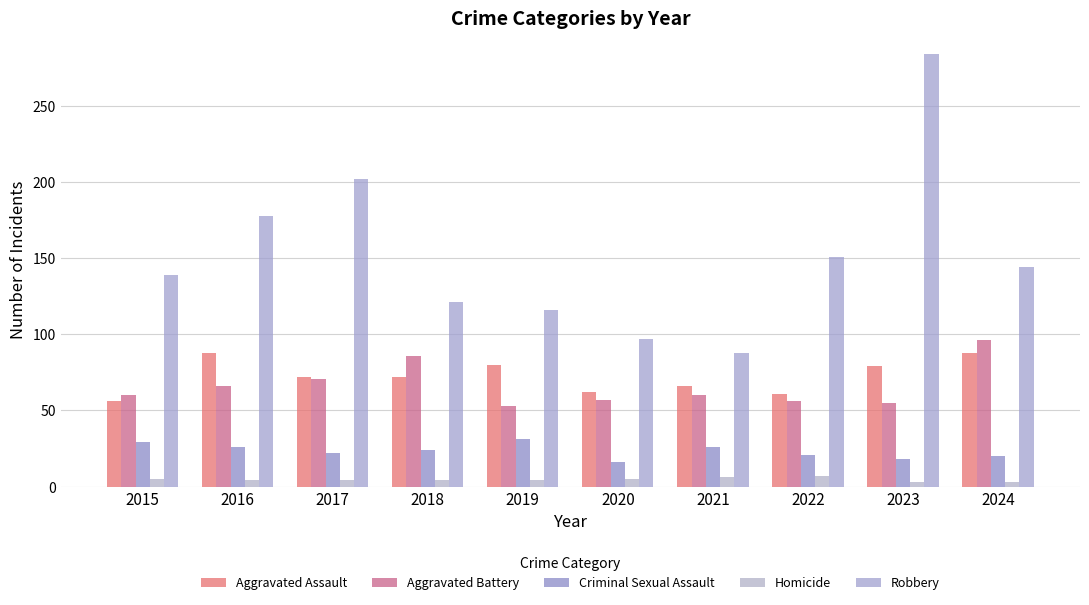

Reading right to left, list all the values displayed in this chart.

Aggravated Assault: 2024=88	2023=79	2022=61	2021=66	2020=62	2019=80	2018=72	2017=72	2016=88	2015=56
Aggravated Battery: 2024=96	2023=55	2022=56	2021=60	2020=57	2019=53	2018=86	2017=71	2016=66	2015=60
Criminal Sexual Assault: 2024=20	2023=18	2022=21	2021=26	2020=16	2019=31	2018=24	2017=22	2016=26	2015=29
Homicide: 2024=3	2023=3	2022=7	2021=6	2020=5	2019=4	2018=4	2017=4	2016=4	2015=5
Robbery: 2024=144	2023=284	2022=151	2021=88	2020=97	2019=116	2018=121	2017=202	2016=178	2015=139